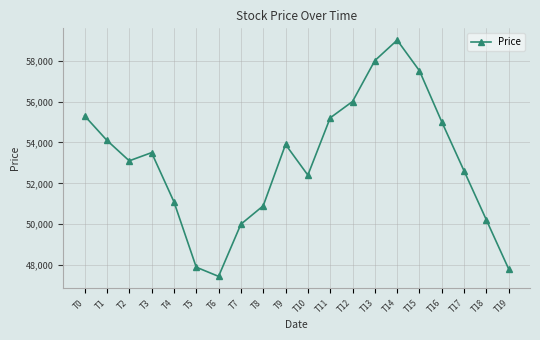

What is the smallest value displayed?

47450